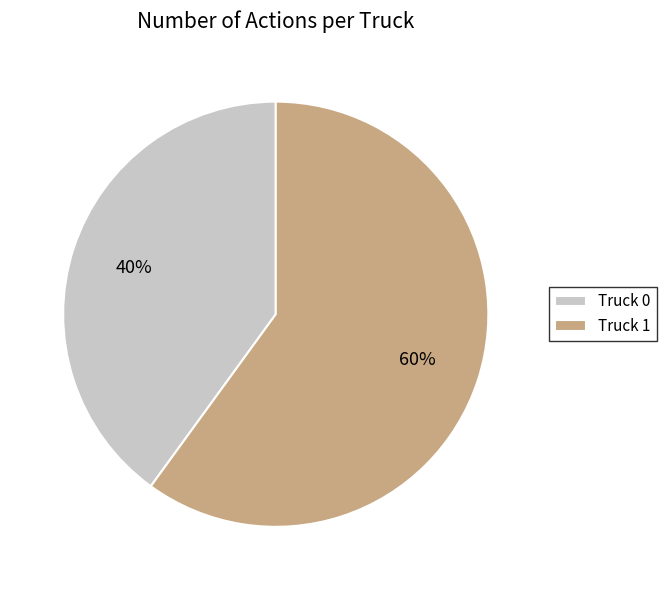

Combined, do Truck 1 and Truck 0 account for over 50%?

Yes